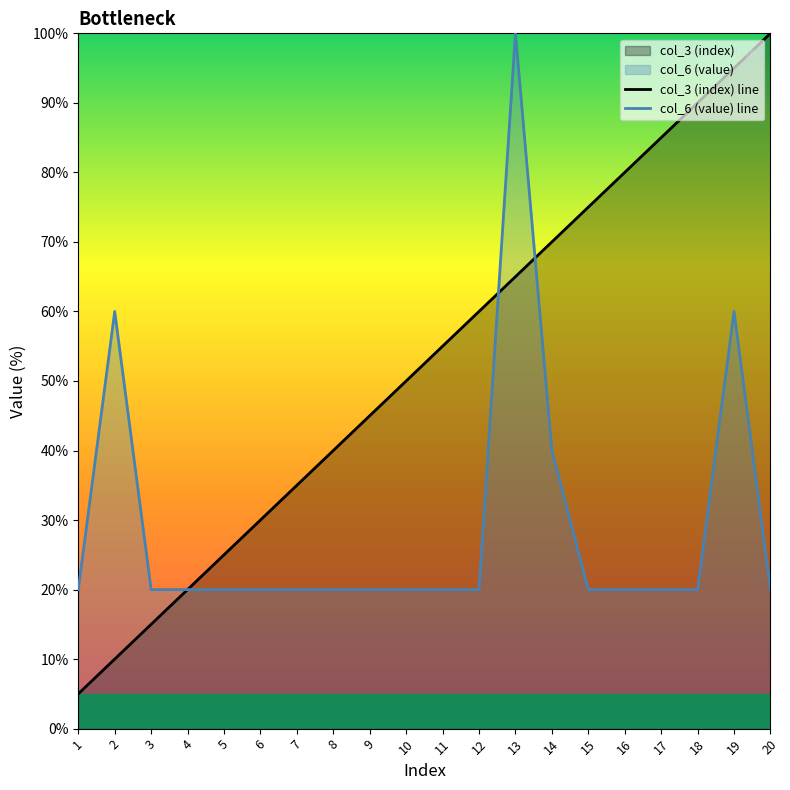

What is the sum of all col_3 (index) line values?

1050.0